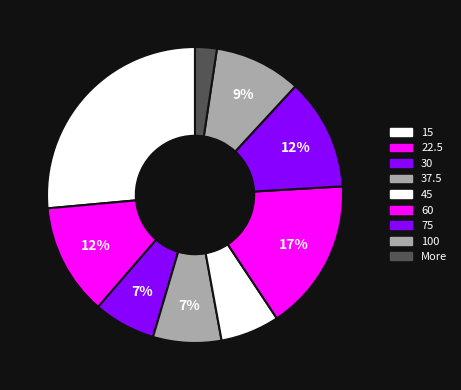

How many segments does this pie chart have?

9